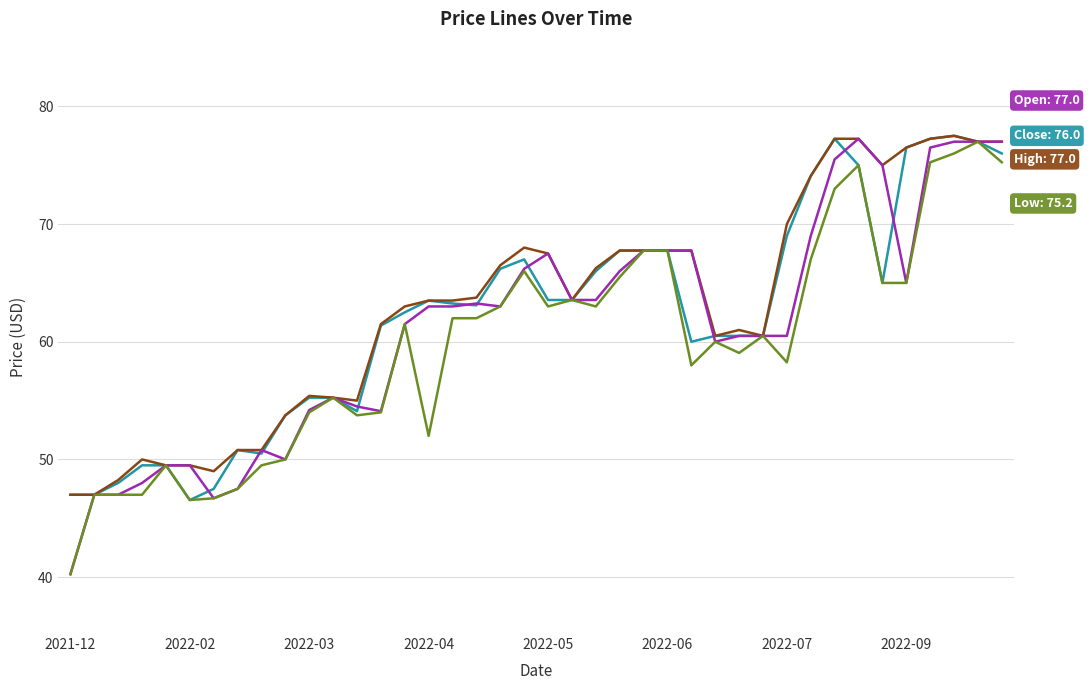

What is the greatest value displayed?

77.5